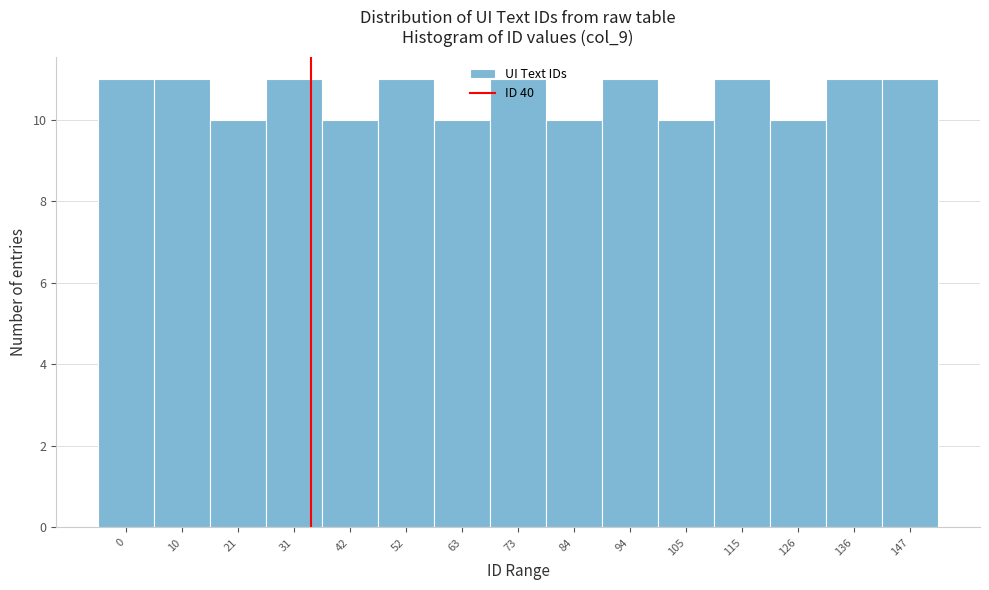

What is the value of the 15th bar from the left?

11